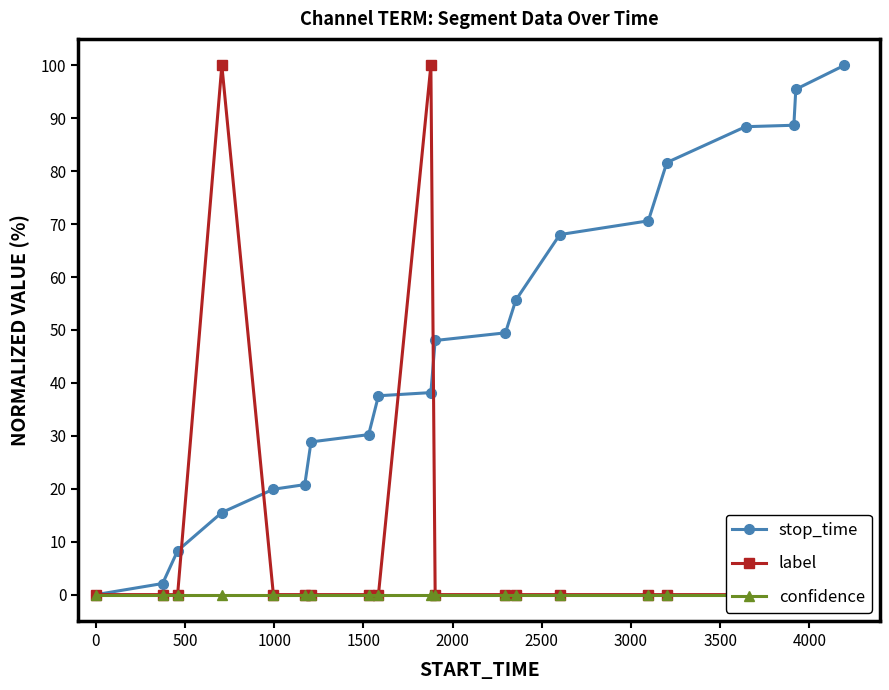

Reading left to right, extract all data points from this chart.

stop_time: 0.0	2.1	8.3	15.5	19.9	20.8	28.9	30.2	37.6	38.2	48.0	49.5	55.6	68.0	70.6	81.6	88.4	88.7	95.5	100.0
label: 0.0	0.0	0.0	100.0	0.0	0.0	0.0	0.0	0.0	100.0	0.0	0.0	0.0	0.0	0.0	0.0	0.0	0.0	0.0	0.0
confidence: 0.0	0.0	0.0	0.0	0.0	0.0	0.0	0.0	0.0	0.0	0.0	0.0	0.0	0.0	0.0	0.0	0.0	0.0	0.0	0.0